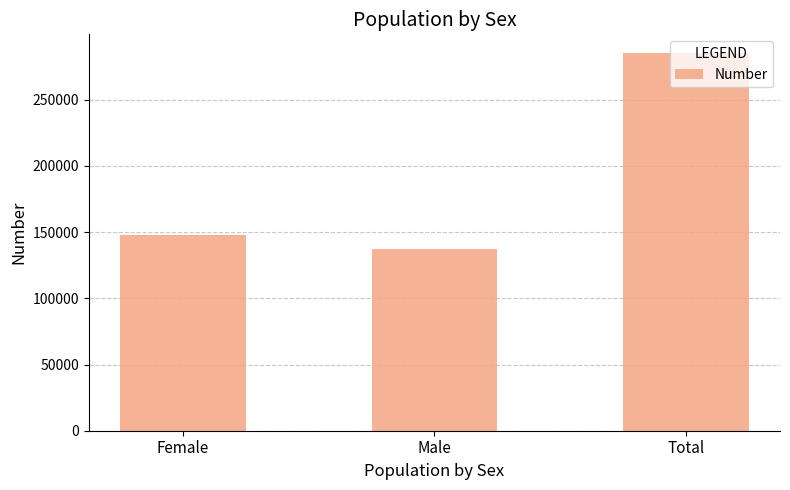

Rank the categories by value from lowest to highest.

Male, Female, Total